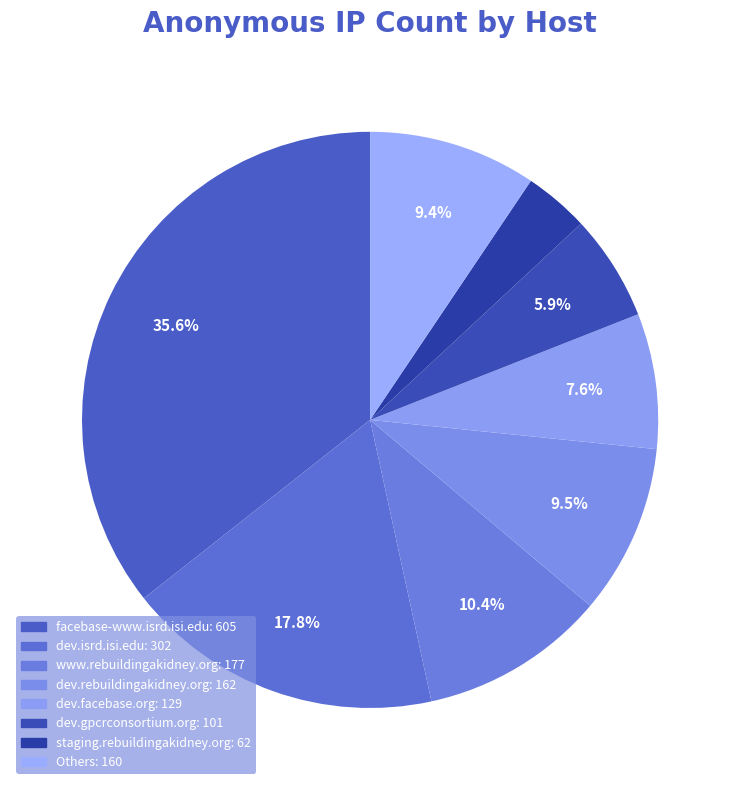

How many slices are in this pie chart?

8